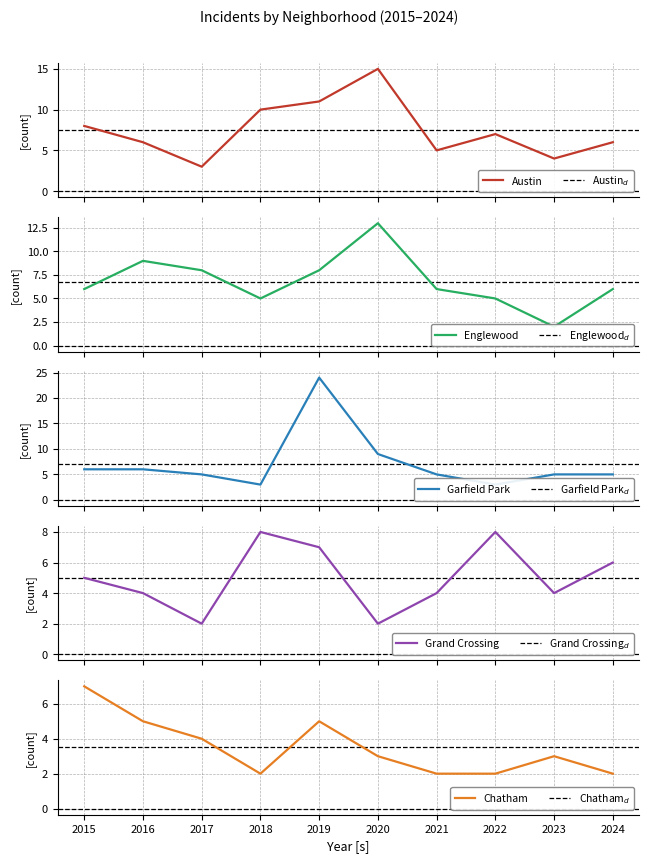

Which series ends up on top after the final intersection of Austin and Grand Crossing?

Grand Crossing